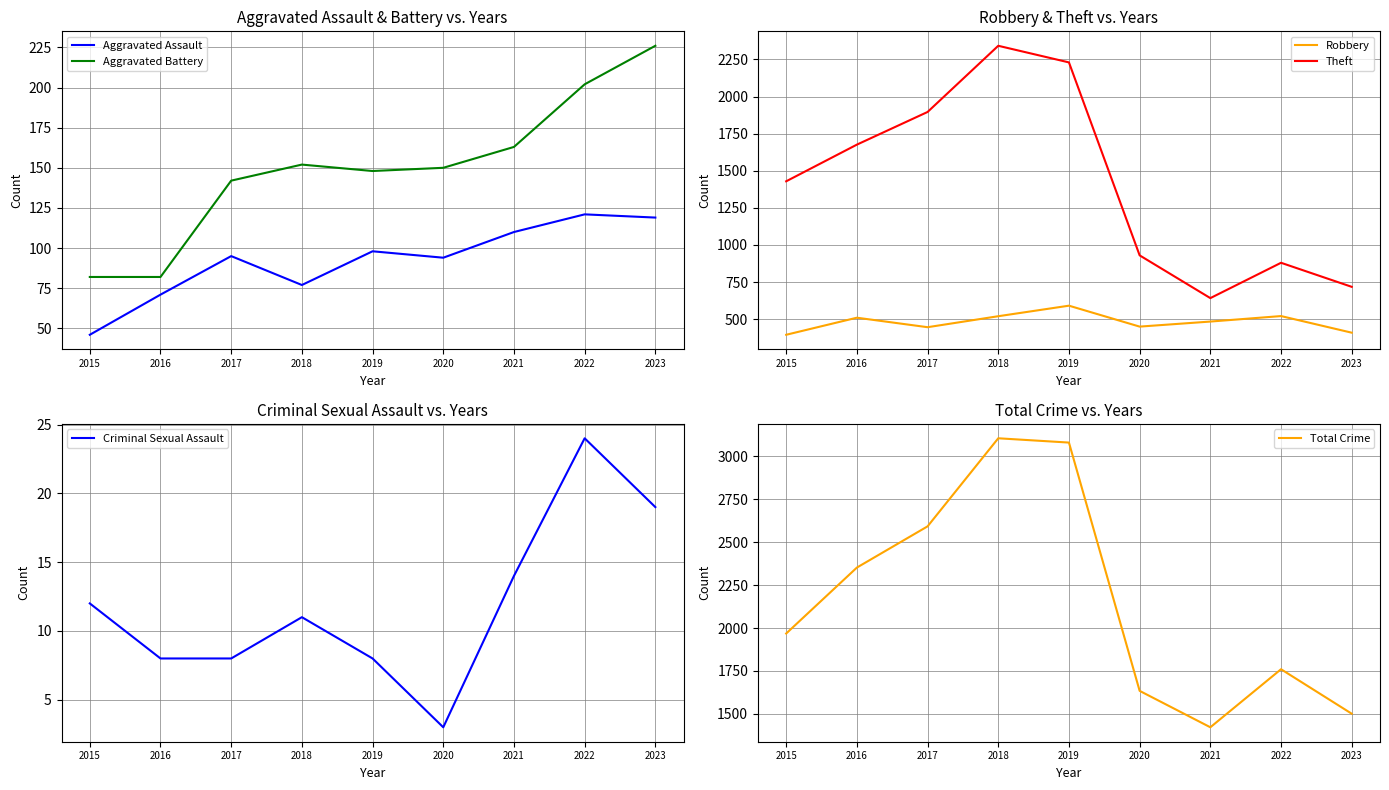

At which category does Robbery reach its first local peak?

2016